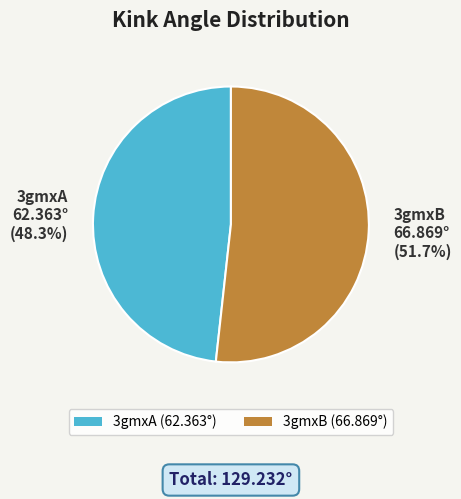

To the nearest percent, what percentage of the pie is 3gmxB?

52%